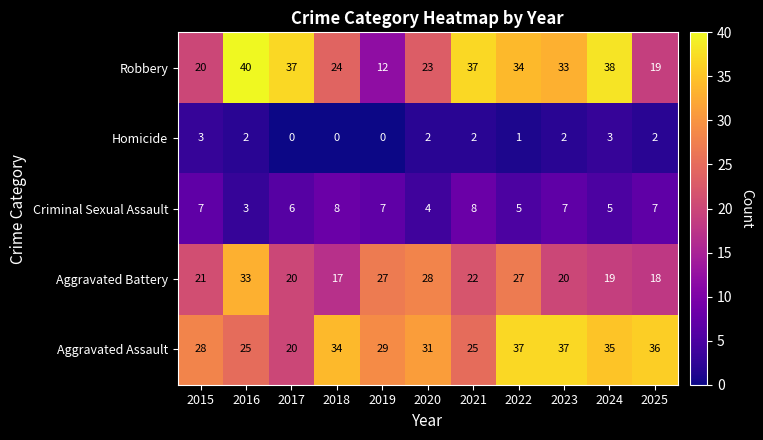

What is the sum of all Aggravated Battery values?

252